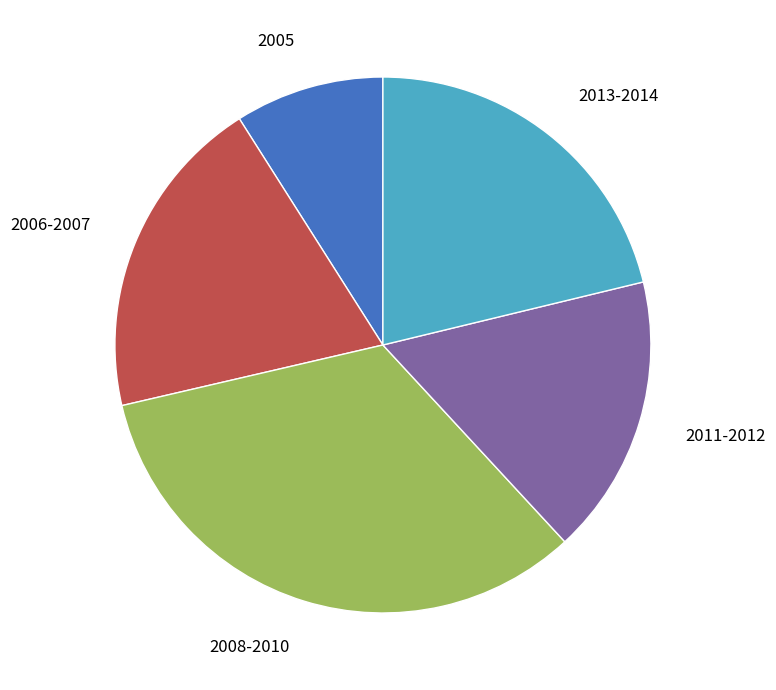

Count the number of slices in the pie.

5